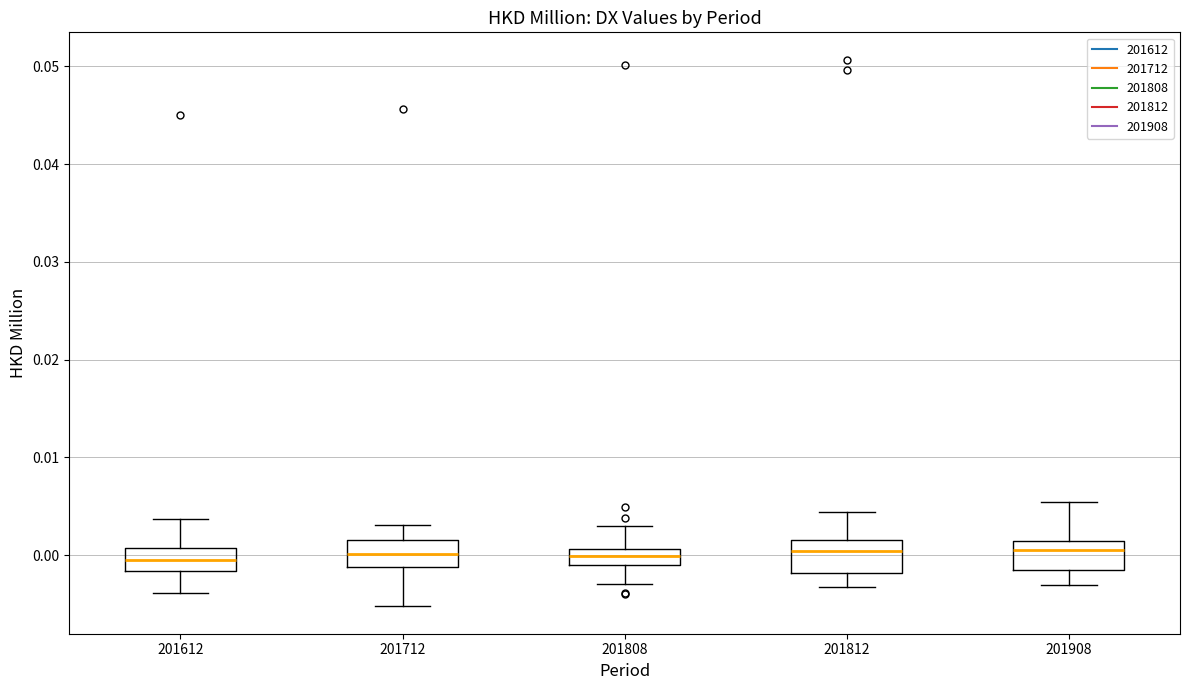

Reading left to right, read every box against the y-axis: the position of its median line, the range the box covers, and the ends of its whiskers. The values are not printed on the chart, so give them approximately, as read against the axis.

201612: median 0.000, box -0.002 to 0.001, whiskers -0.004 to 0.004
201712: median 0.000, box -0.001 to 0.002, whiskers -0.005 to 0.003
201808: median 0.000, box -0.001 to 0.001, whiskers -0.003 to 0.003
201812: median 0.000, box -0.002 to 0.002, whiskers -0.003 to 0.004
201908: median 0.001 (just below the box's upper edge), box -0.001 to 0.001, whiskers -0.003 to 0.005